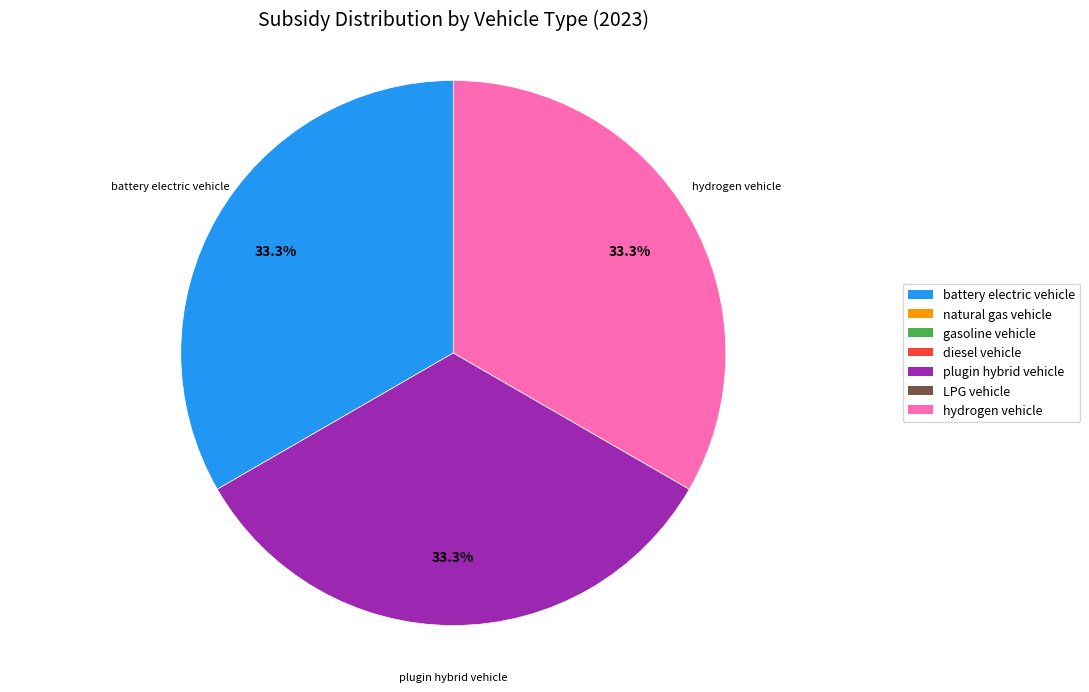

Is there any slice that represents more than half of the pie?

No